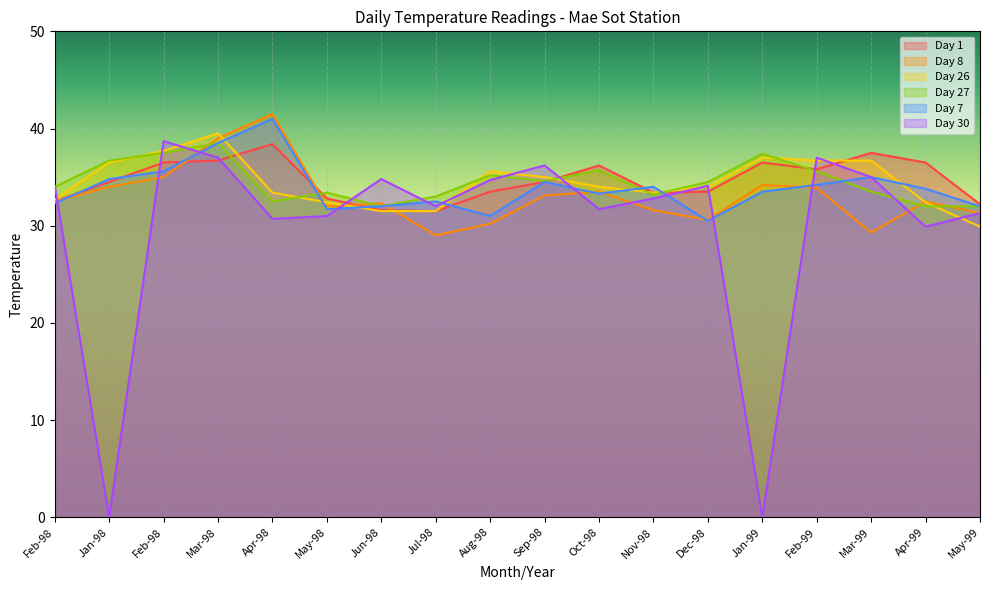

Rank the categories by Day 7 value from highest to lowest.

Apr-98, Mar-98, Feb-98, Mar-99, Jan-98, Sep-98, Feb-99, Nov-98, Apr-99, Jan-99, Oct-98, Jul-98, Feb-98, Jun-98, May-99, May-98, Aug-98, Dec-98